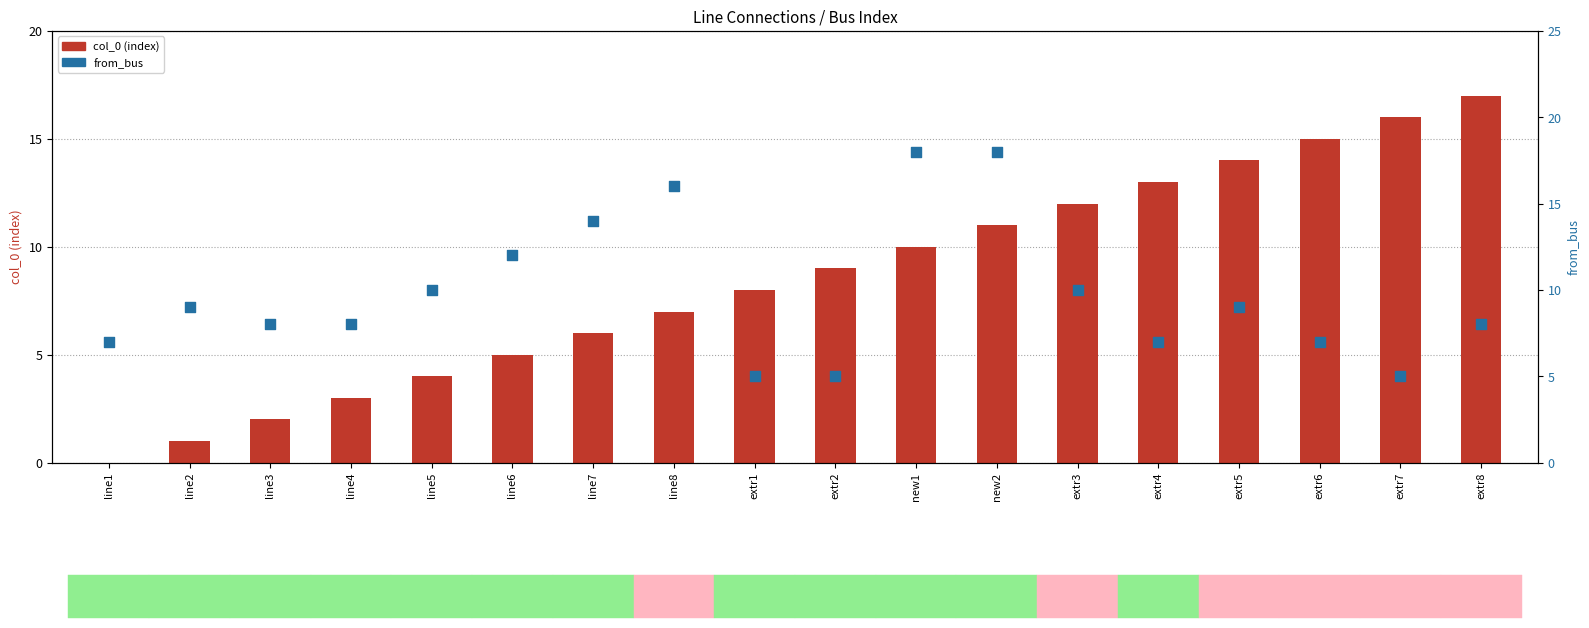

Which series has the largest total across all categories?

from_bus